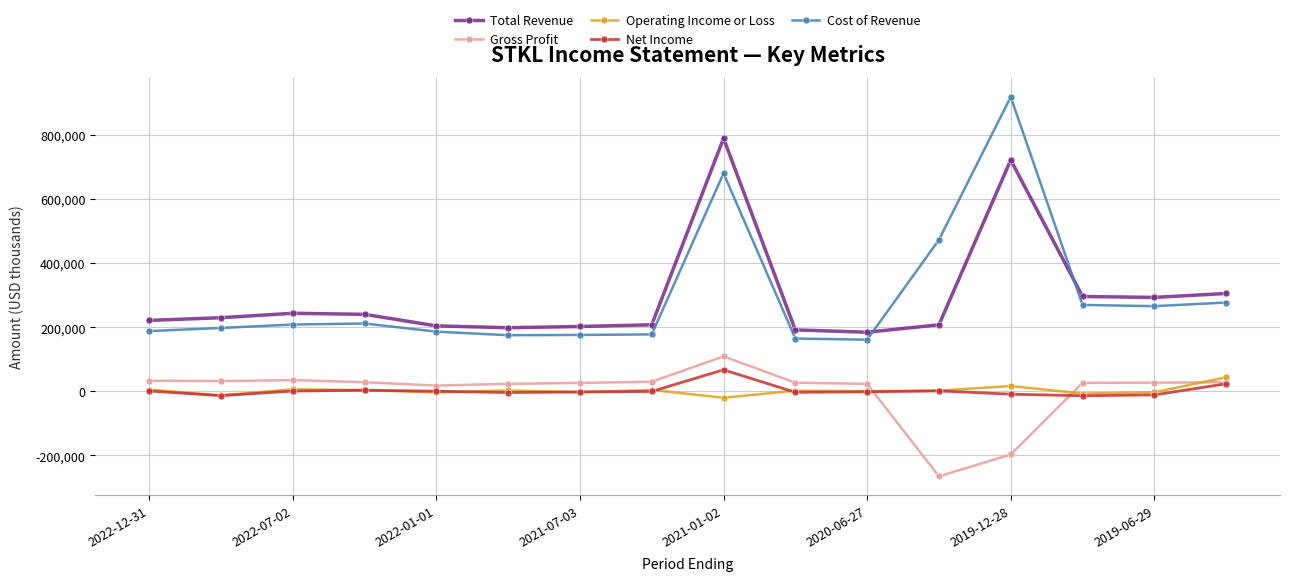

True or false: Cost of Revenue has more than 1 points higher than both neighbors.

True